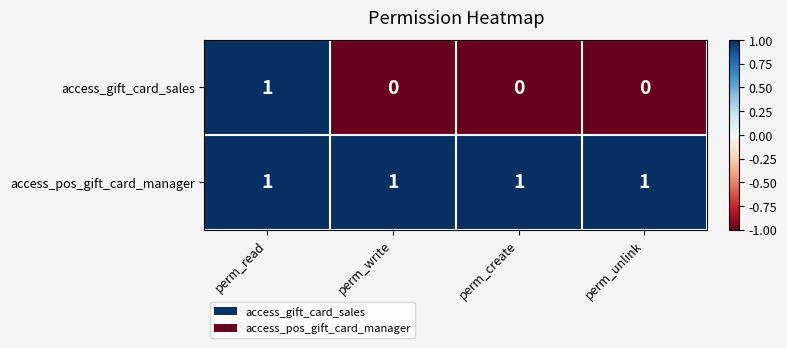

The access_pos_gift_card_manager series shows 0 at perm_unlink. True or false?

False